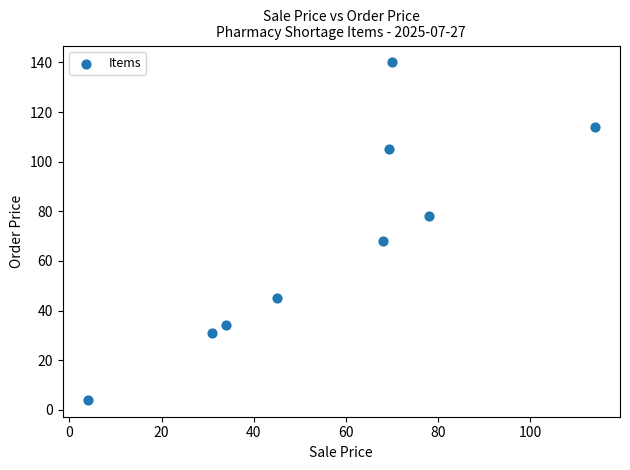

What Y value in the scatter plot is closest to 72?

68